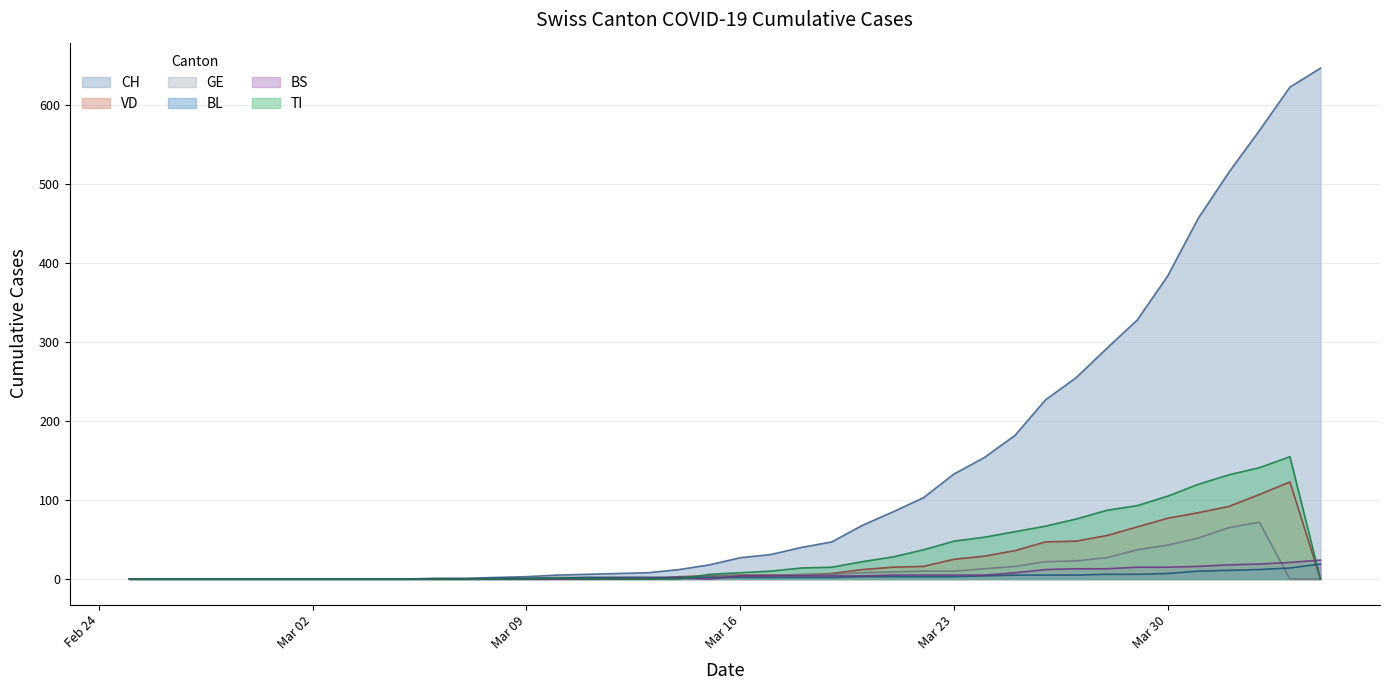

Does the chart have visible grid lines?

Yes